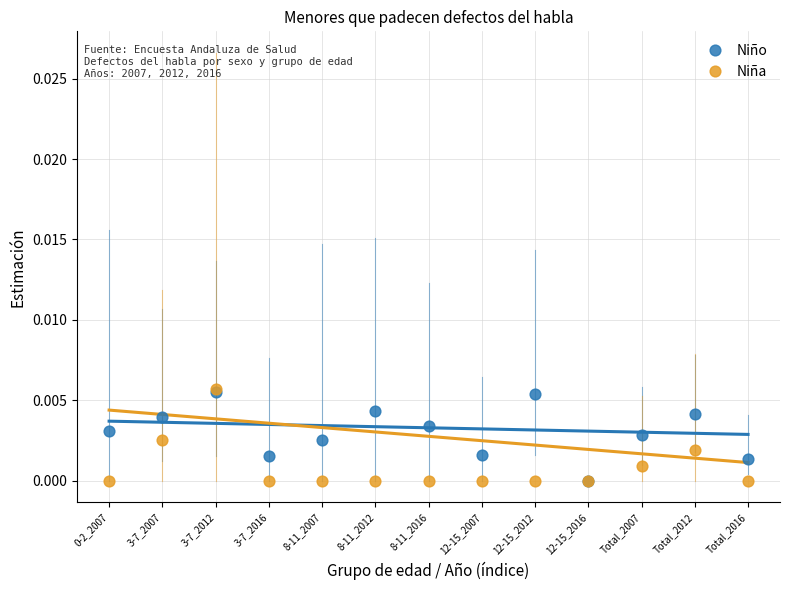

What are all the series names shown in the legend?

Niño, Niña